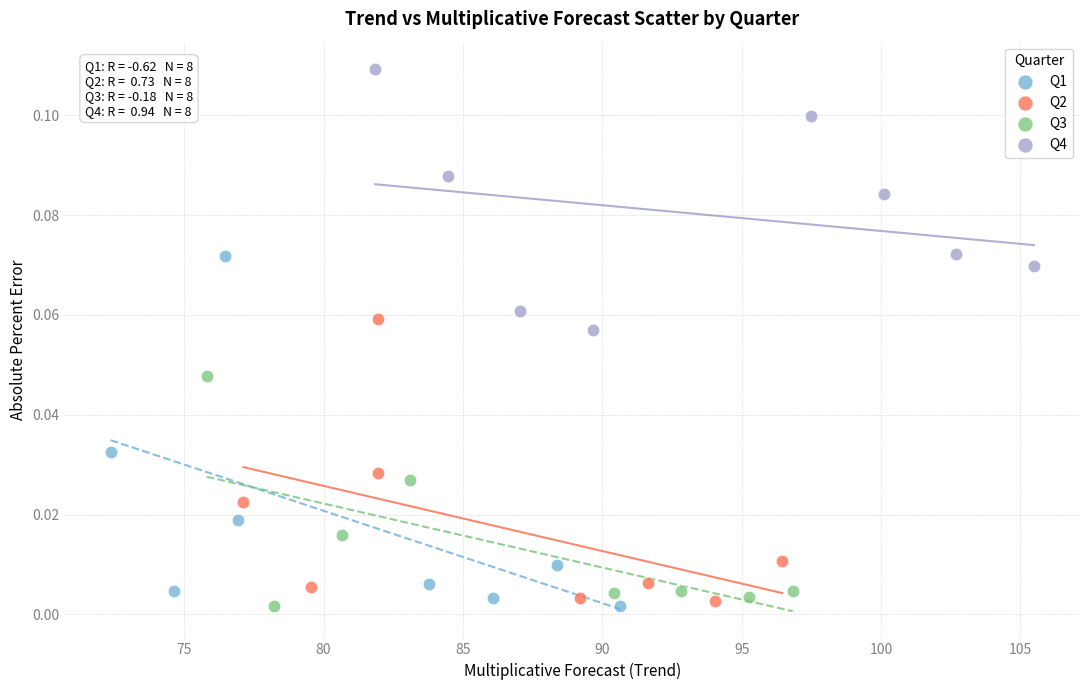

Which series has the widest spread of Y values?

Q1